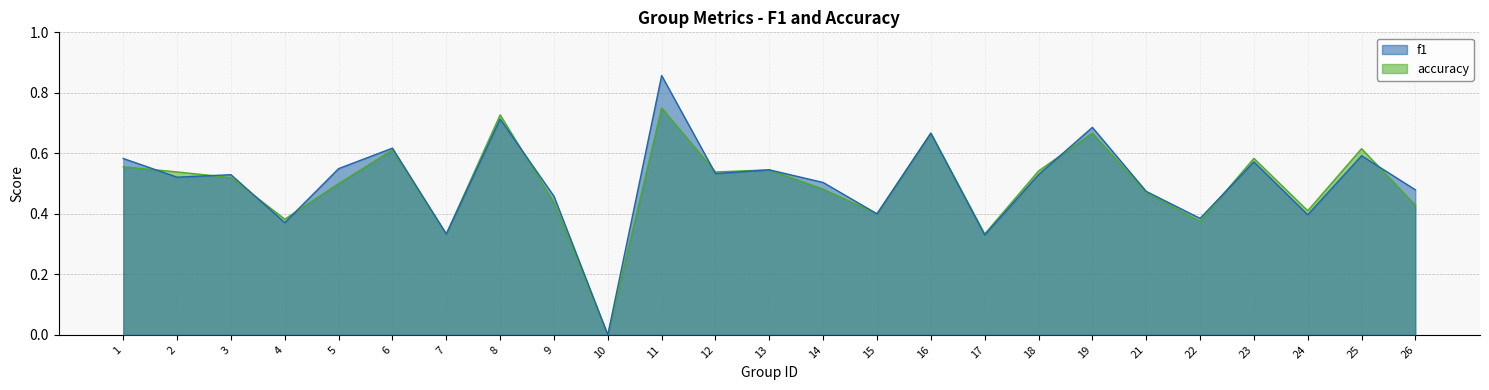

Reading right to left, transcribe all the data shown in this chart.

f1: 0.5	0.6	0.4	0.6	0.4	0.5	0.7	0.5	0.3	0.7	0.4	0.5	0.5	0.5	0.9	0.0	0.5	0.7	0.3	0.6	0.5	0.4	0.5	0.5	0.6
accuracy: 0.4	0.6	0.4	0.6	0.4	0.5	0.7	0.5	0.3	0.7	0.4	0.5	0.5	0.5	0.8	0.0	0.4	0.7	0.3	0.6	0.5	0.4	0.5	0.5	0.6